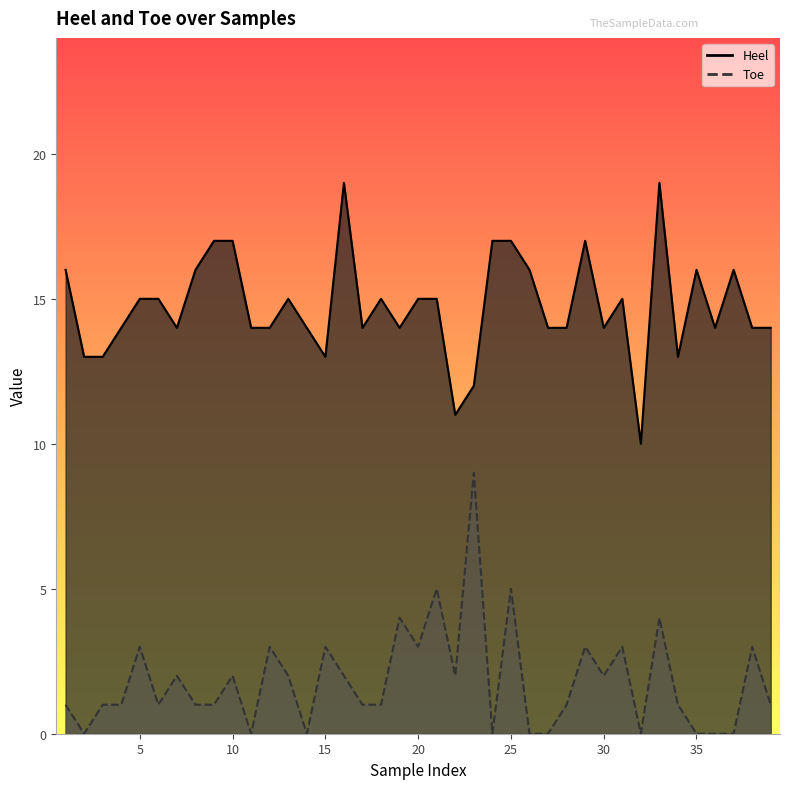

True or false: Toe has a value of 3 at 22.

False